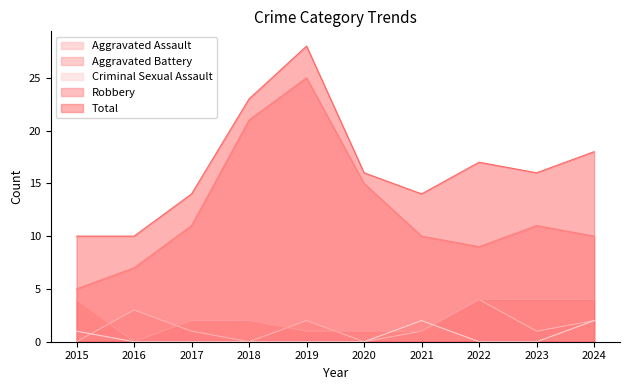

How many categories are shown in the chart?

10